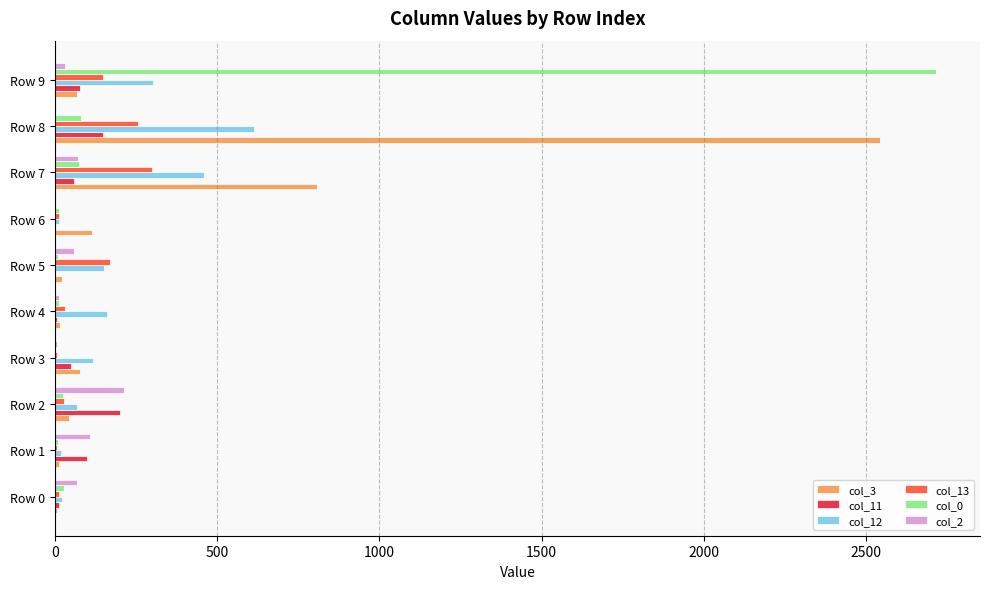

What is the greatest value displayed?

2715